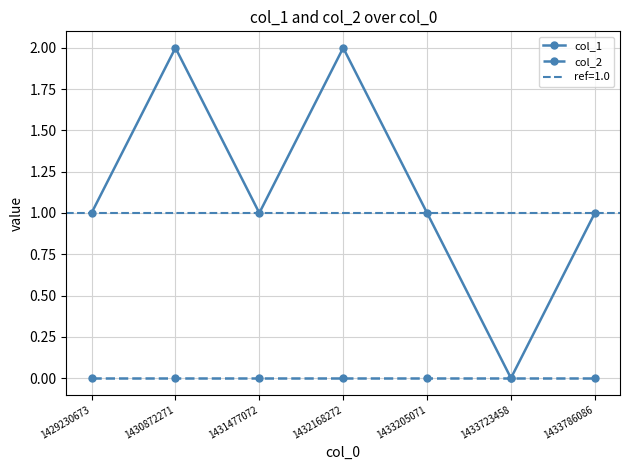

Rank the series at 1430872271 from highest to lowest value.

col_1, col_2